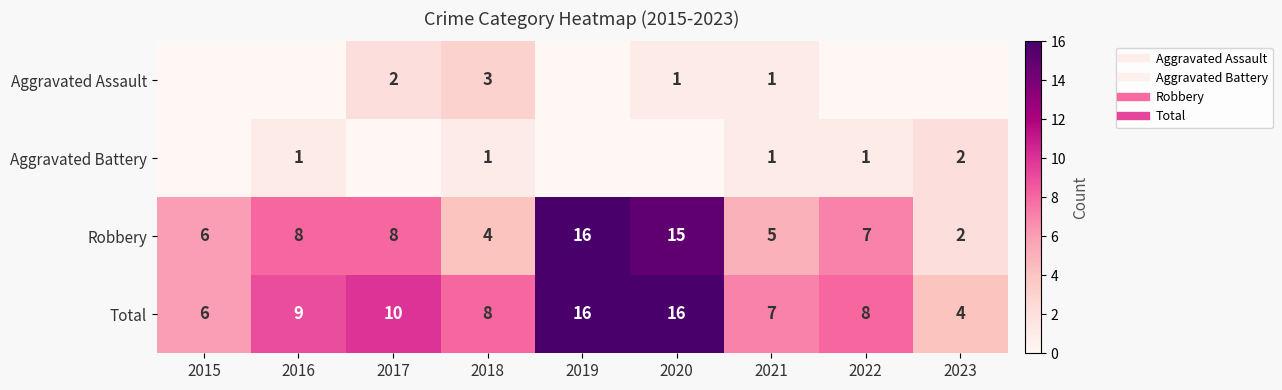

The Aggravated Assault series shows 2 at 2017. True or false?

True